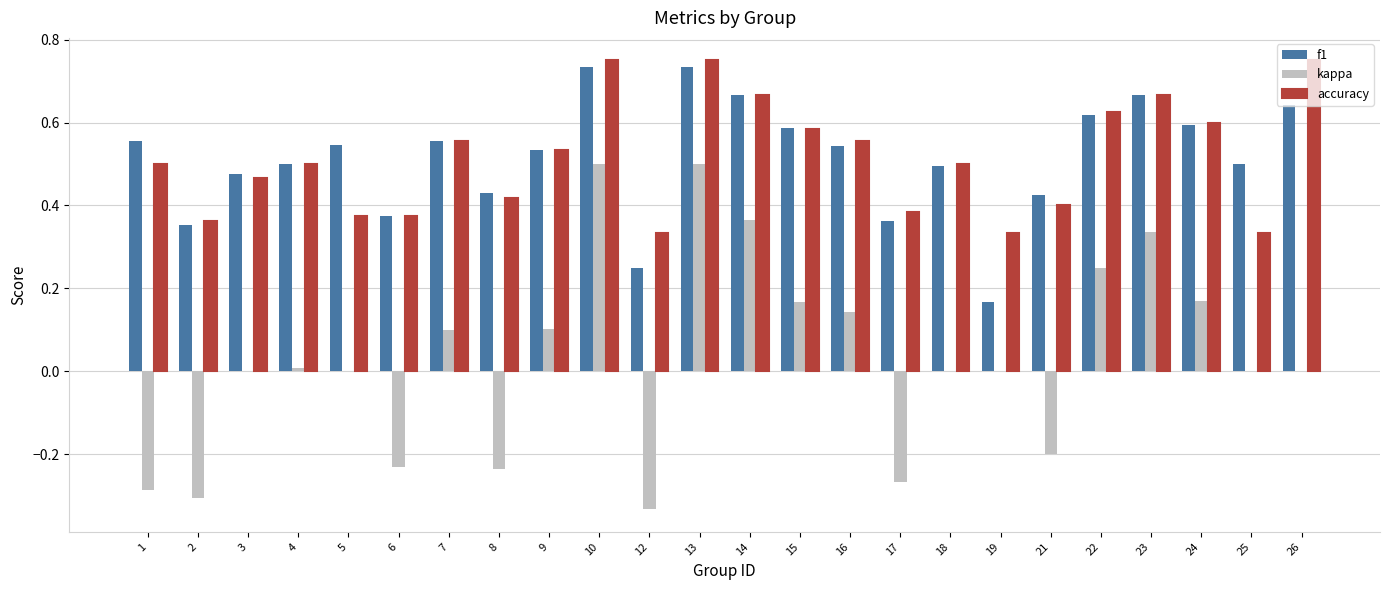

What is the sum of all f1 values?

12.3